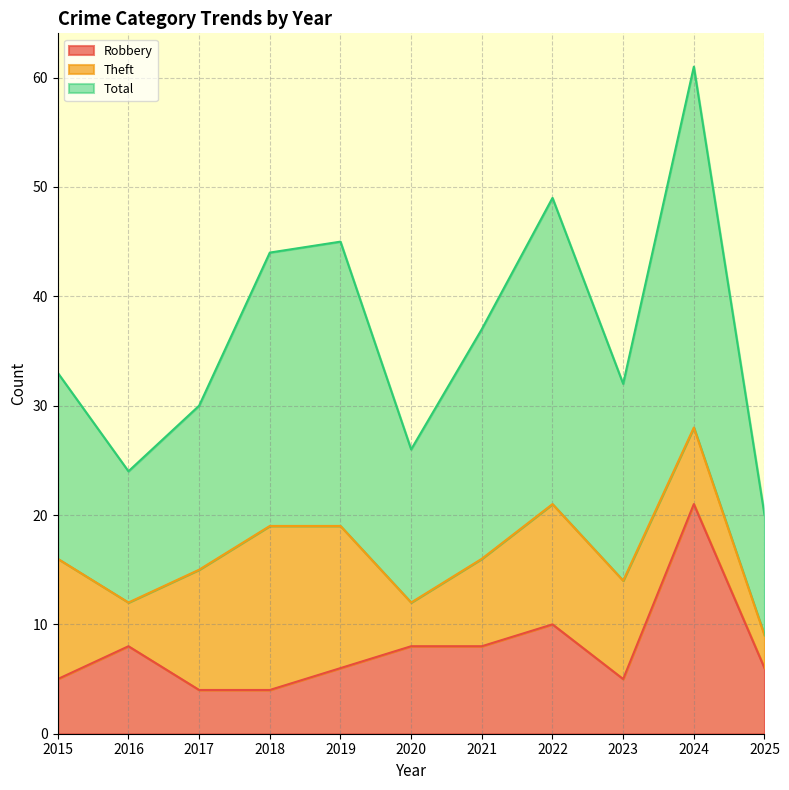

At which category is the sum across all series the highest?

2024